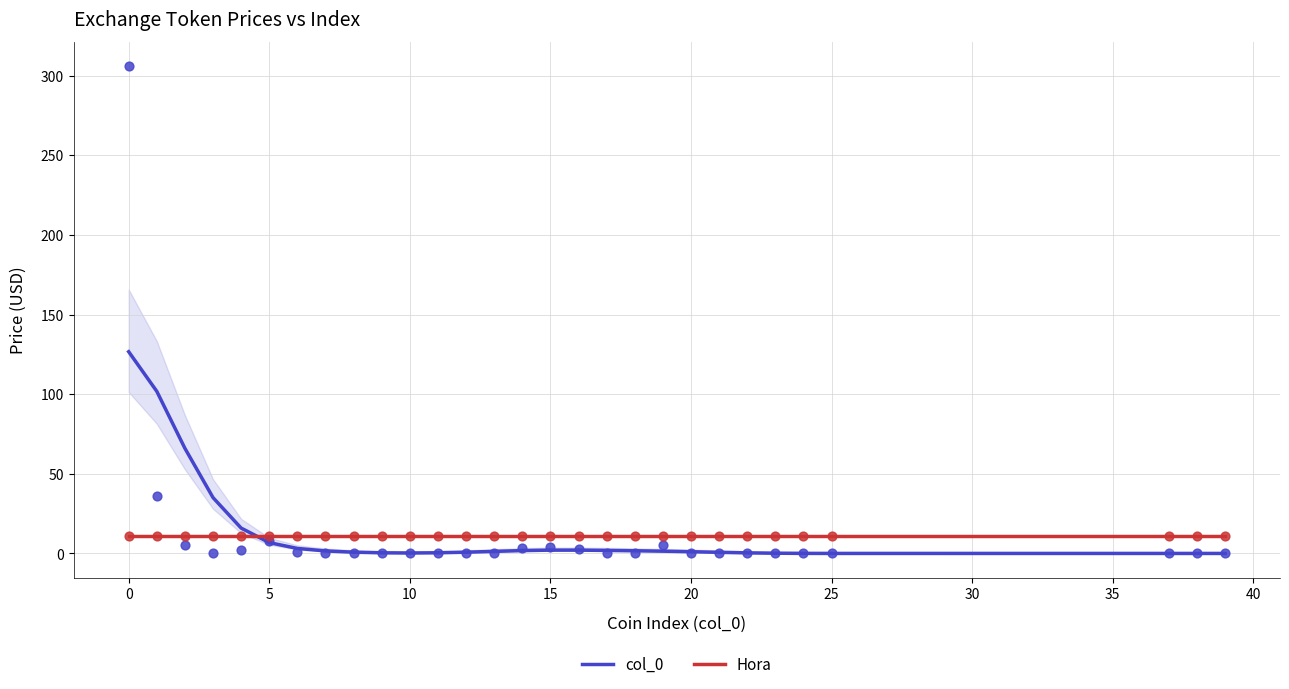

What are all the series names shown in the legend?

col_0, Hora